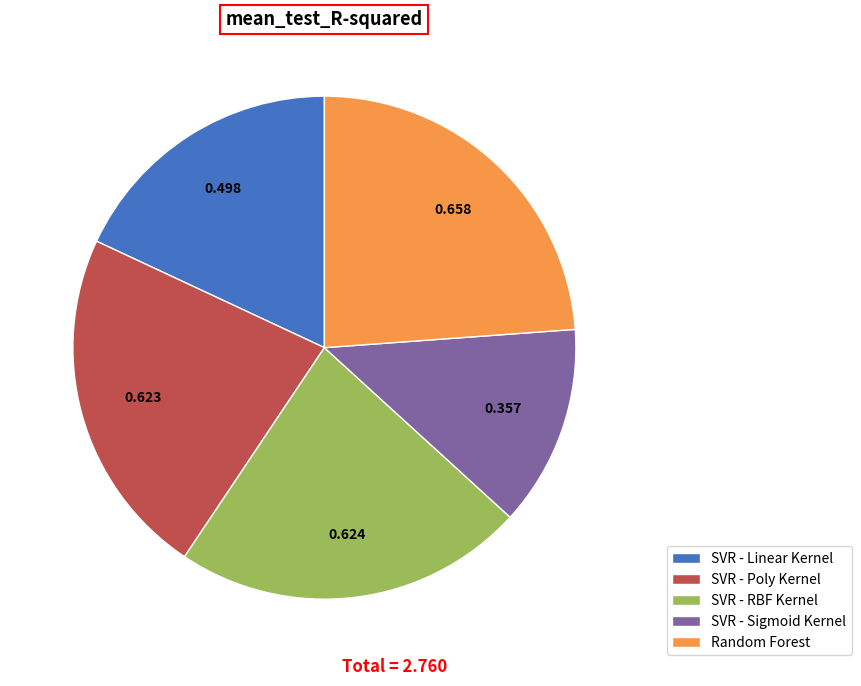

Which category has the biggest portion of the pie?

Random Forest